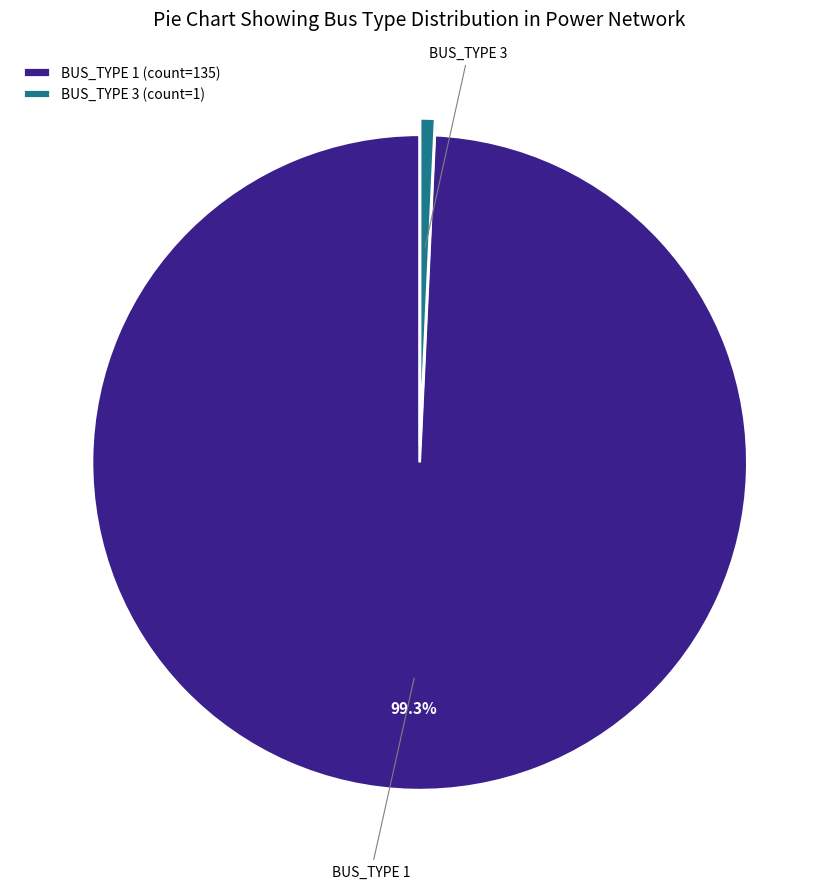

How many segments does this pie chart have?

2